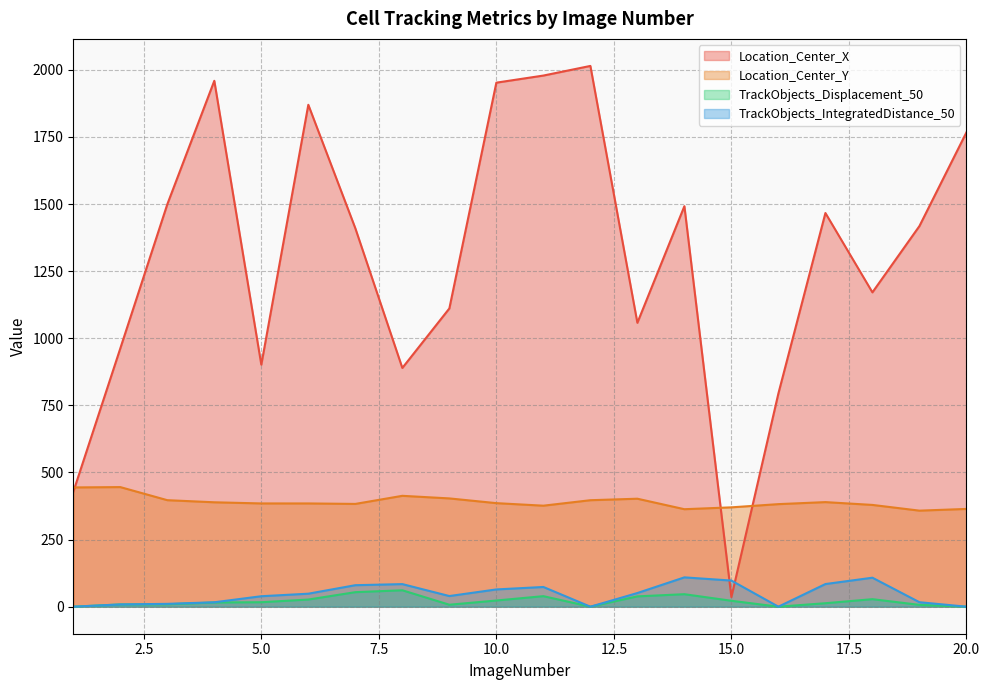

What is the average value of the TrackObjects_IntegratedDistance_50 series?

46.5